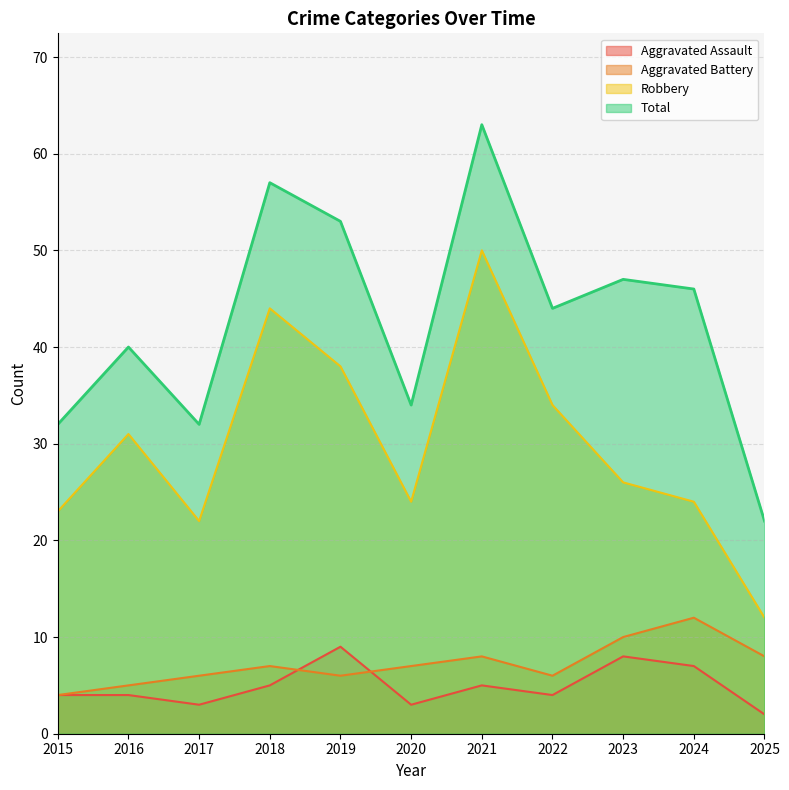

What is the difference between the maximum and minimum values in the Total series?

41